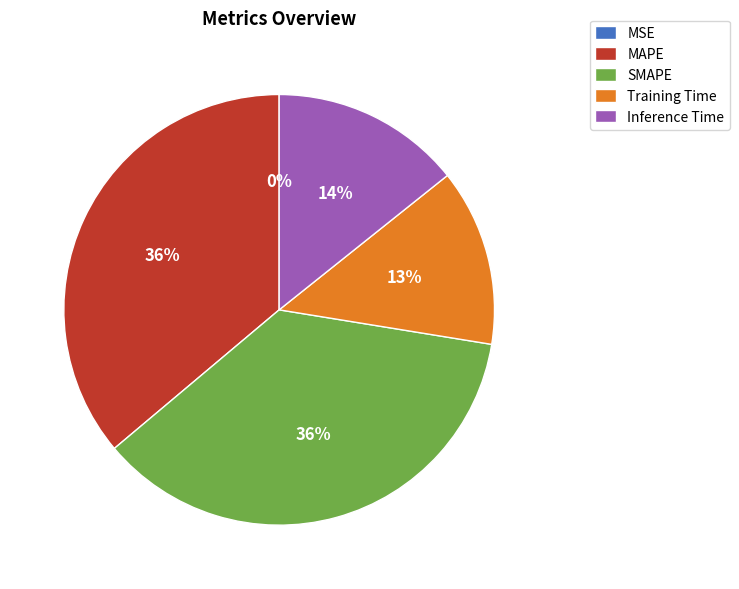

To the nearest percent, what portion does Training Time represent?

13%